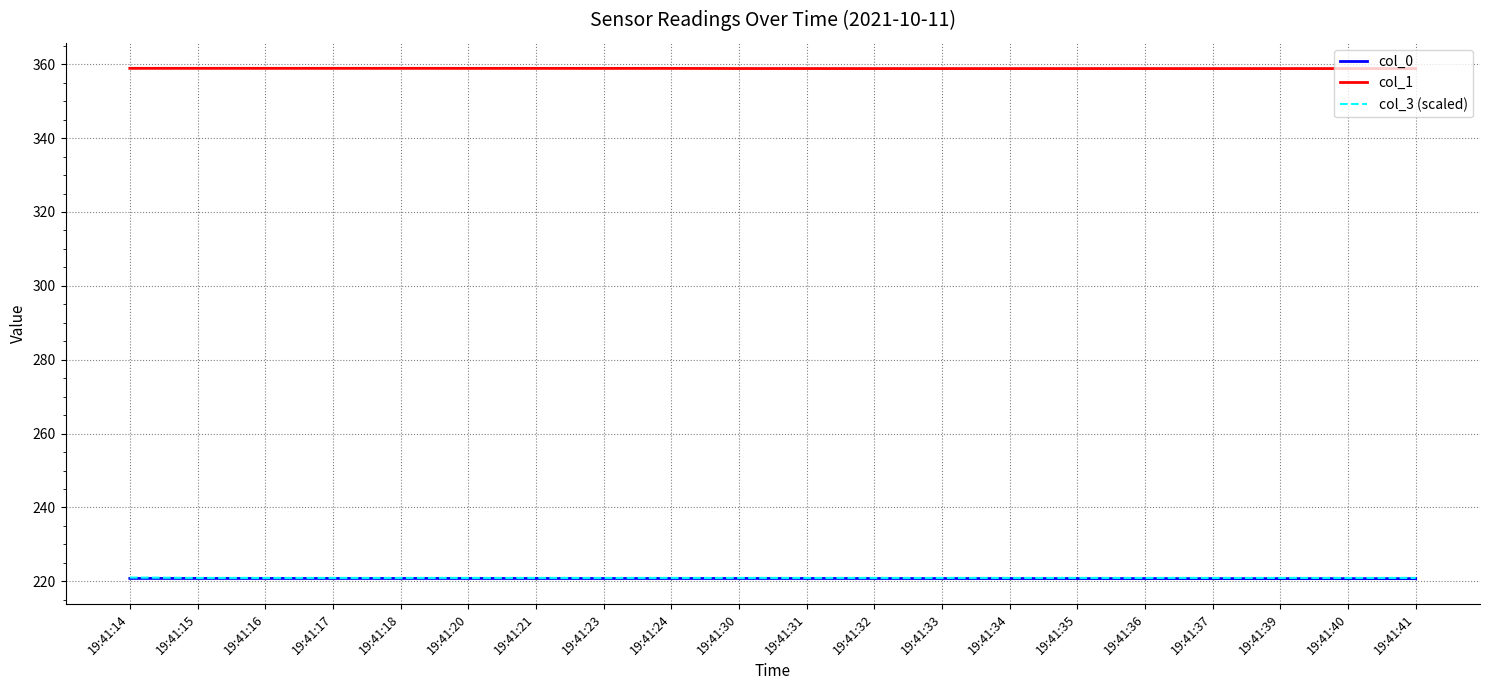

True or false: col_3 (scaled) and col_0 intersect in this chart.

False